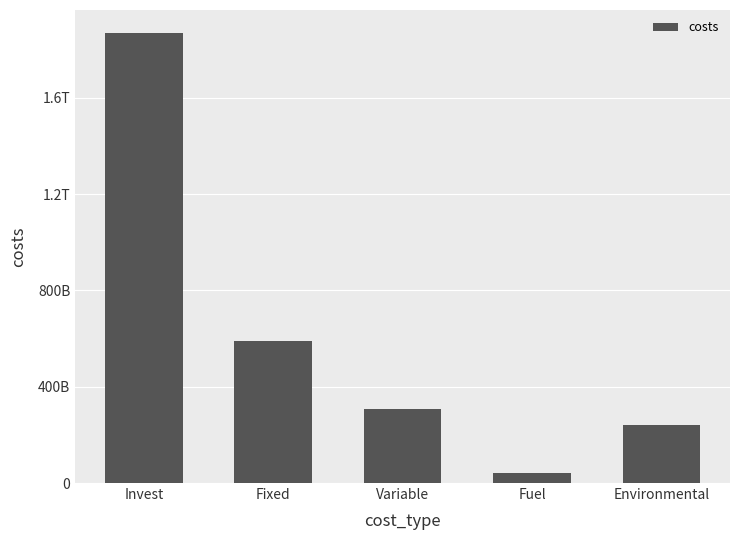

Rank the categories by value from highest to lowest.

Invest, Fixed, Variable, Environmental, Fuel